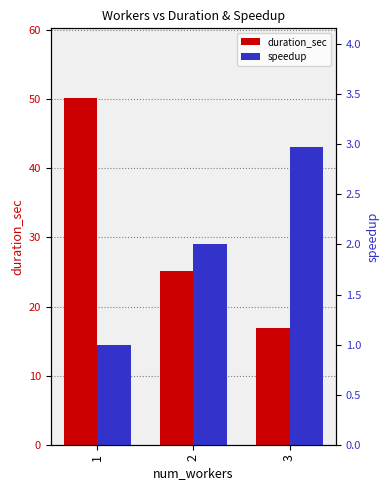

What is the value of the duration_sec bar at the 1st from the left?

50.2